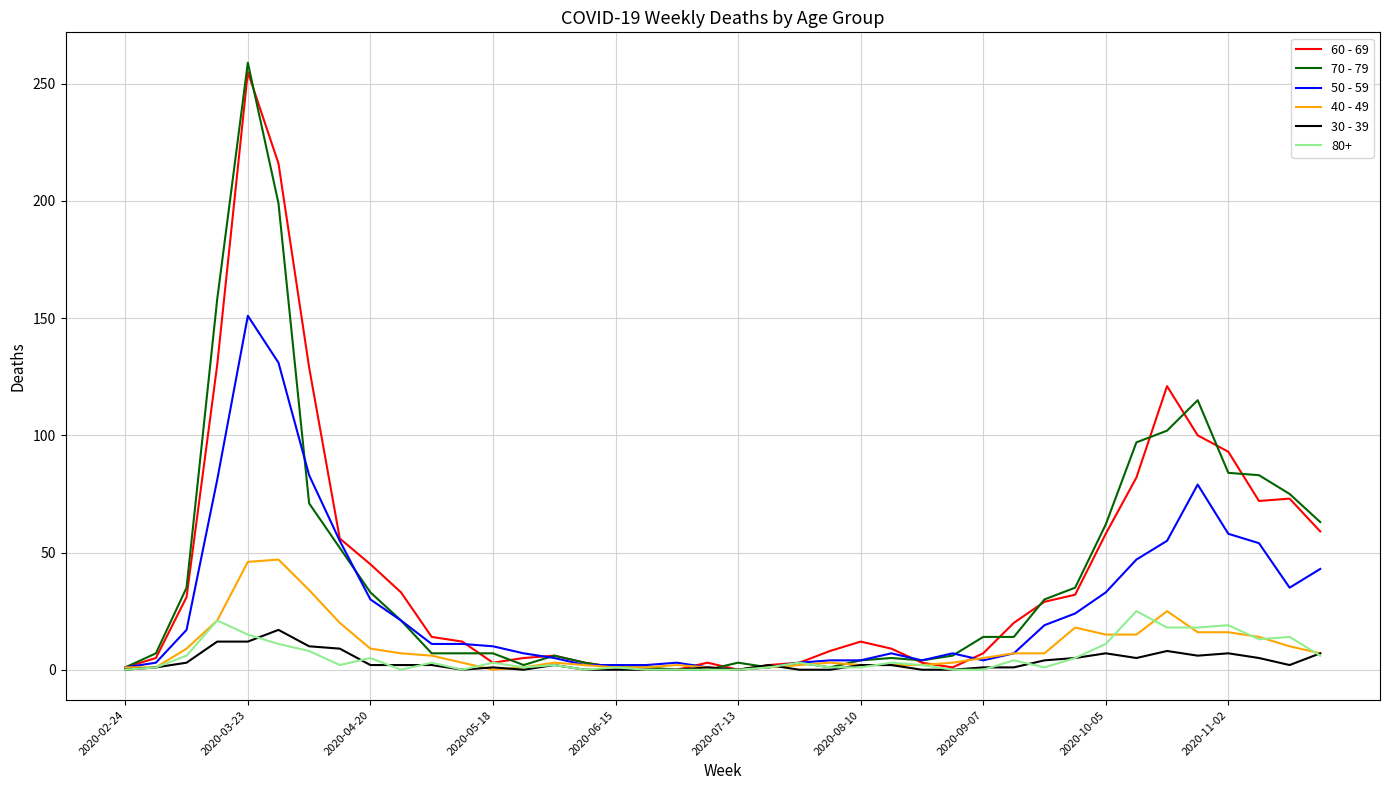

What is the maximum value shown in the chart?

259